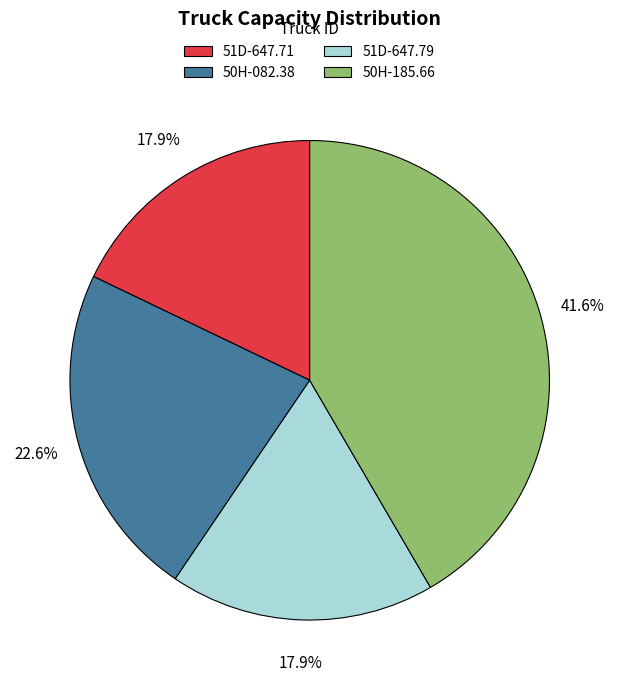

Which slice is the largest?

50H-185.66